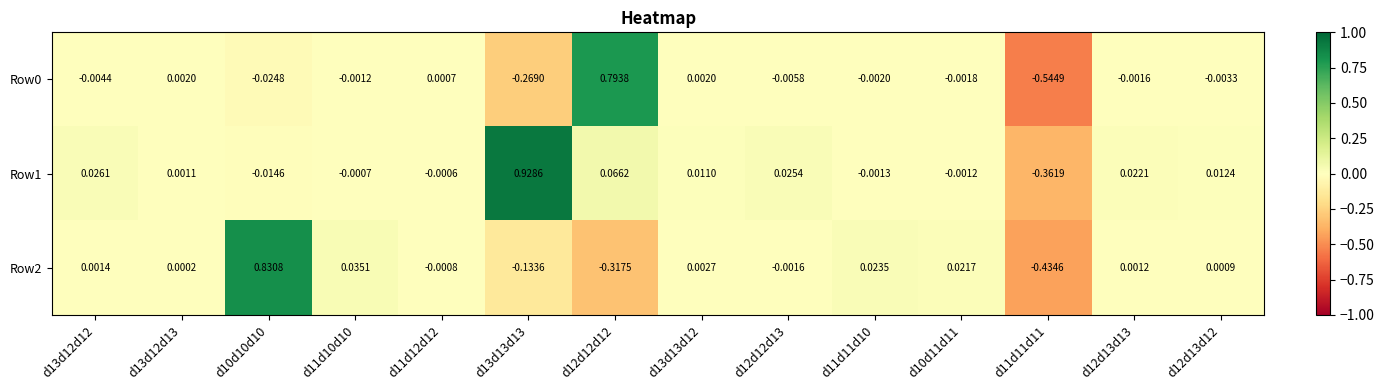

Is the value of Row2 at d10d11d11 greater than the value of Row0 at d11d11d10?

Yes